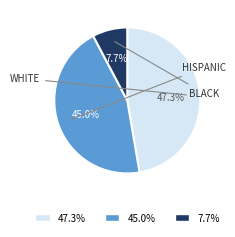

Which slice is the smallest?

7.7%